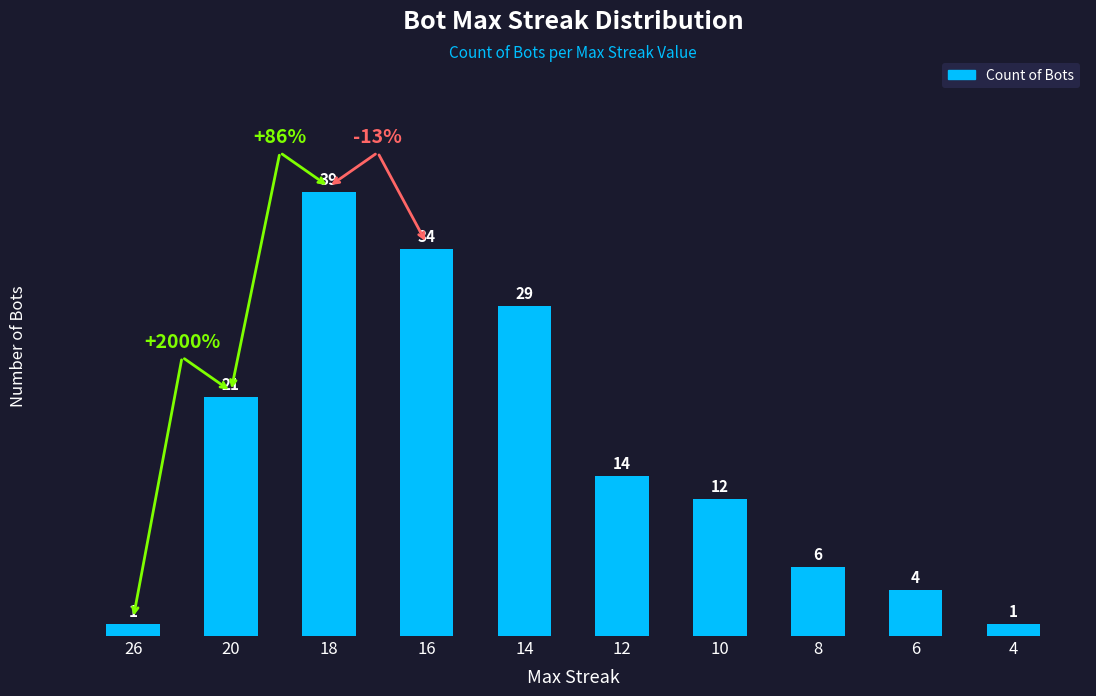

Does the chart contain any negative values?

No